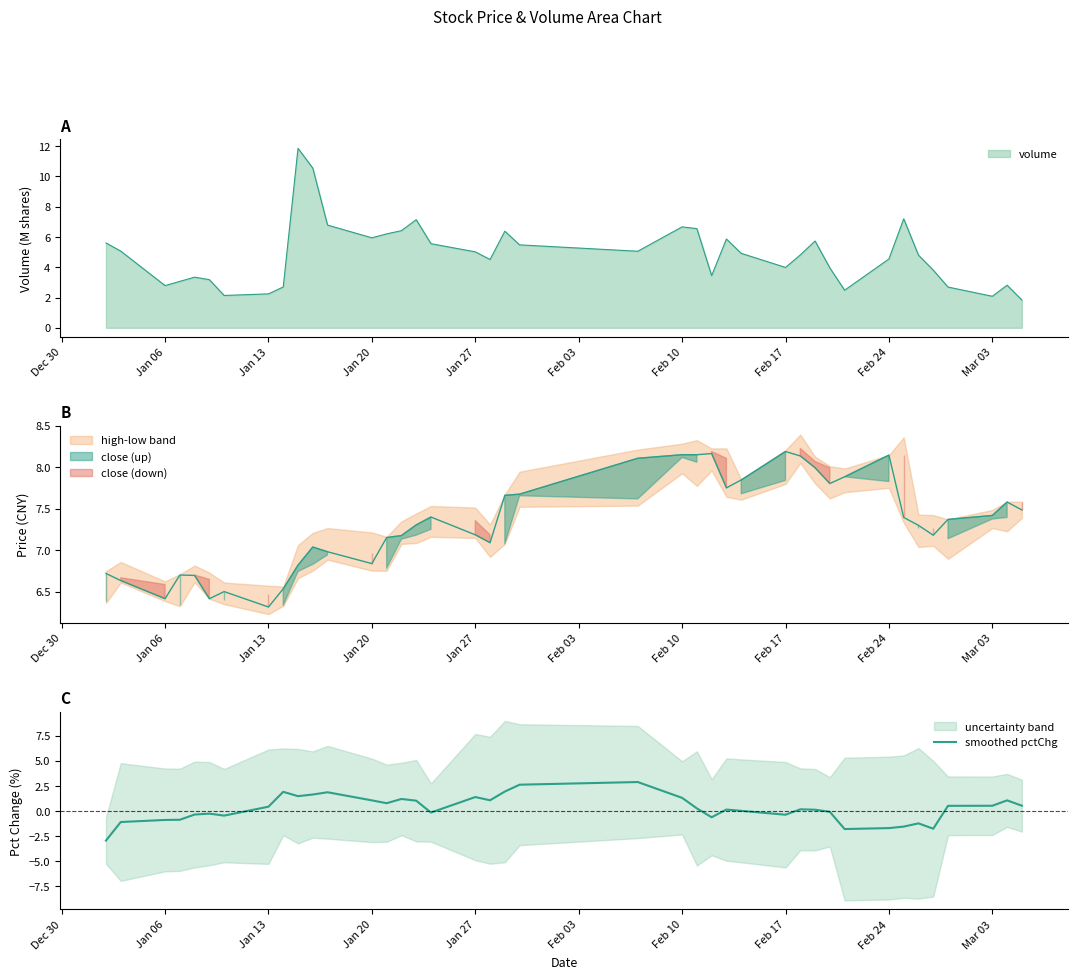

How many values are below 0?

16